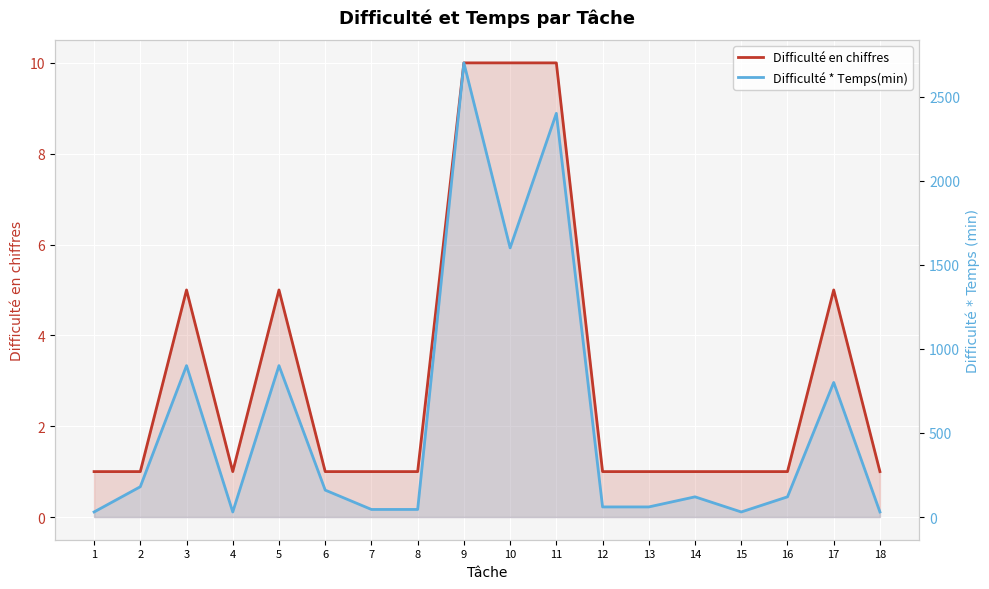

True or false: Difficulté * Temps(min) and Difficulté en chiffres cross at least once.

False